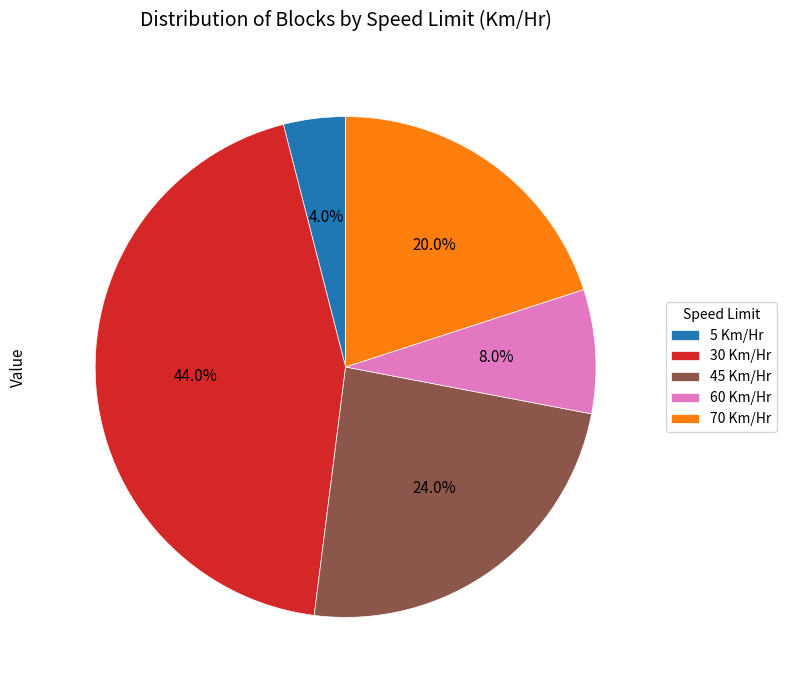

Which category has the biggest portion of the pie?

30